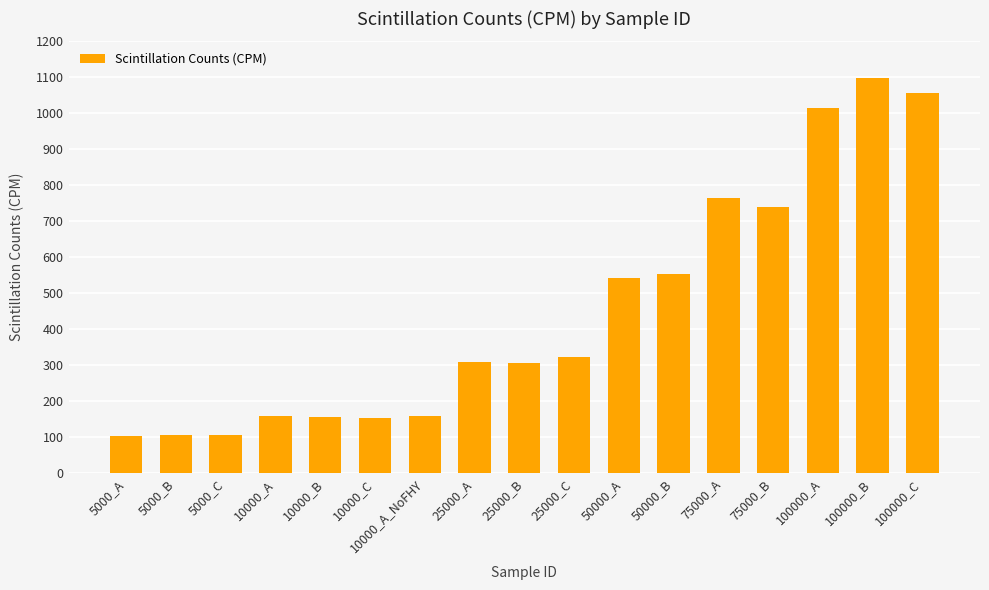

Approximately how many times larger is the value at 50000_B compared to 25000_A?

1.8